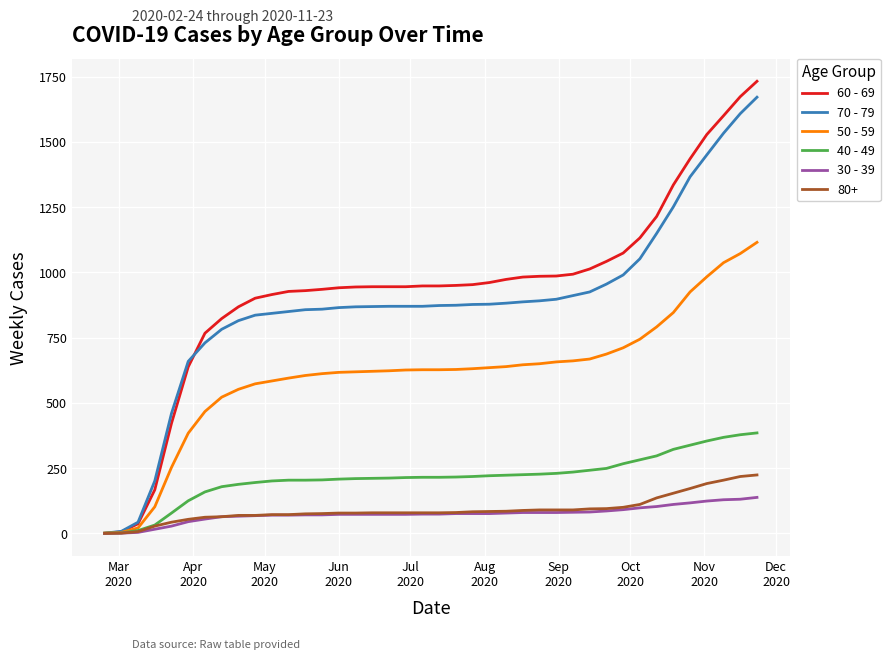

Which series has the largest range (max minus min)?

60 - 69